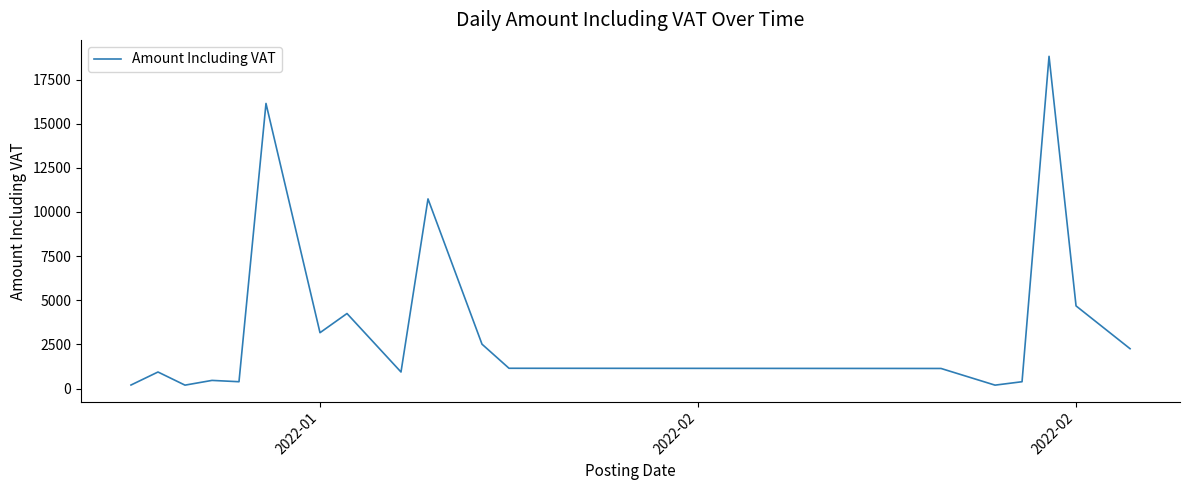

What is the greatest value displayed?

18815.3